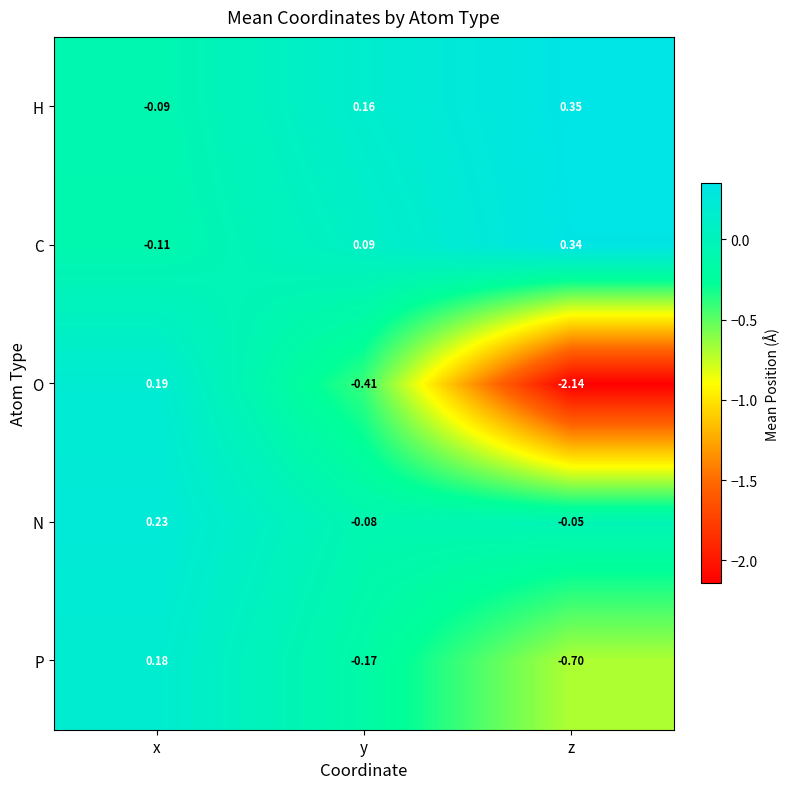

Where does the H series first go above 0?

y